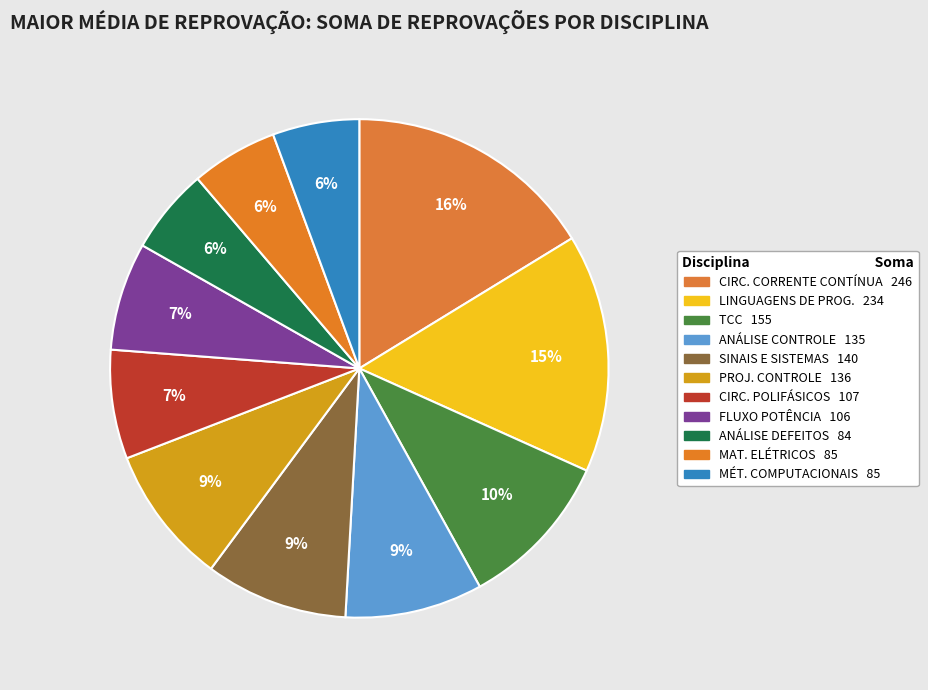

How many slices are in this pie chart?

11